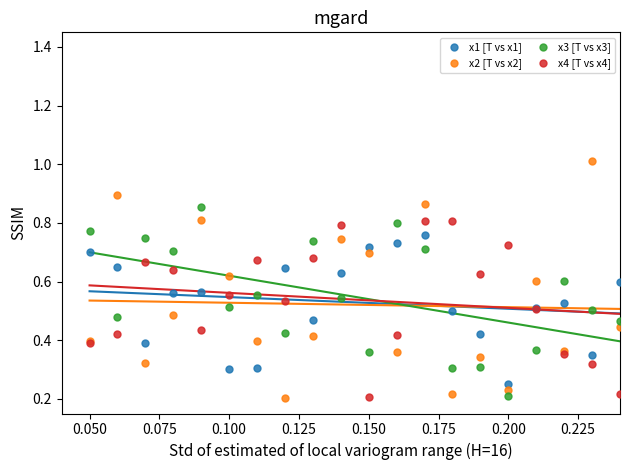

Which series contains the highest Y value?

x2 [T vs x2]